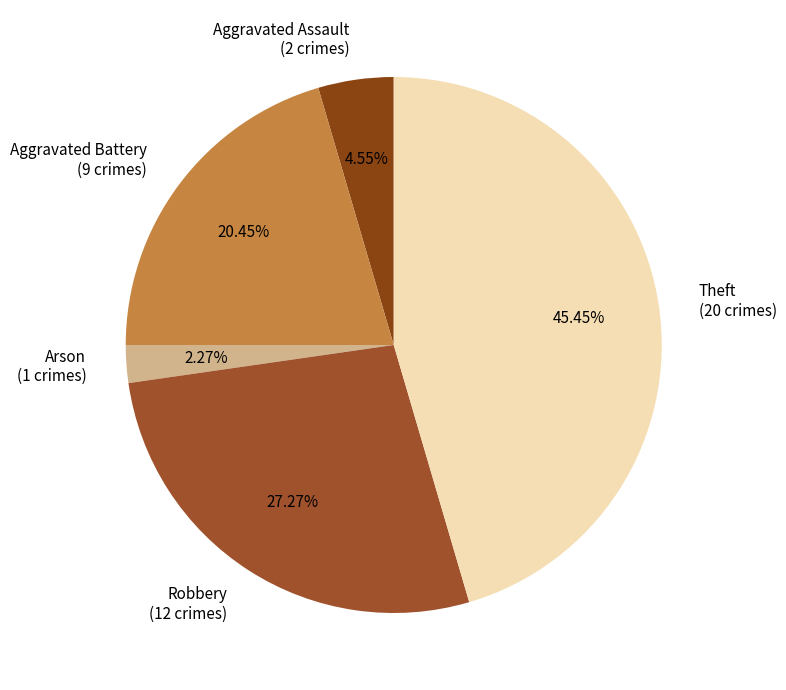

What percentage is the Aggravated Assault slice, to the nearest percent?

5%